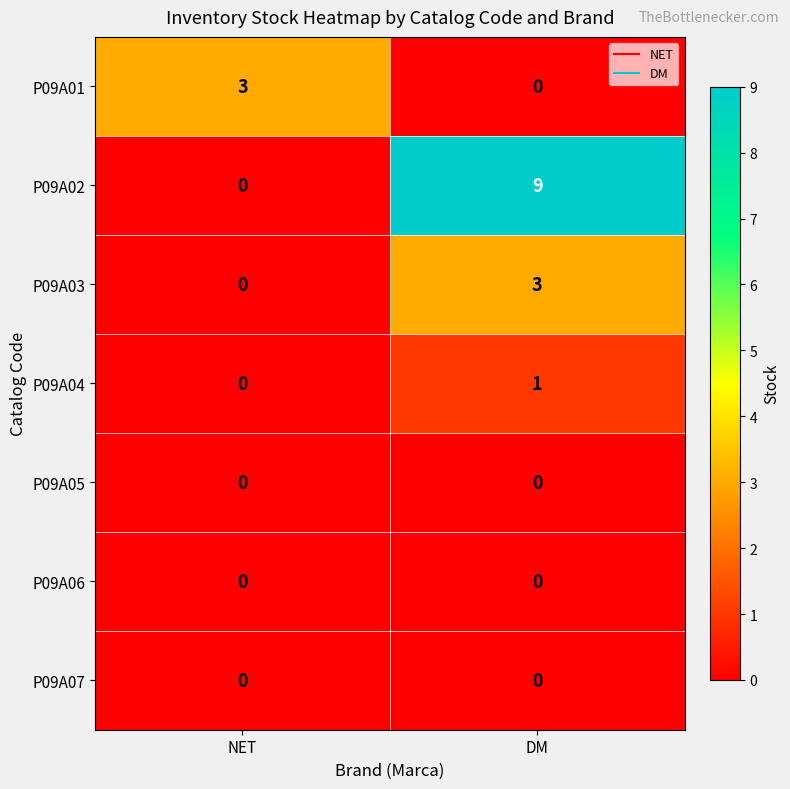

What is the greatest value displayed?

9